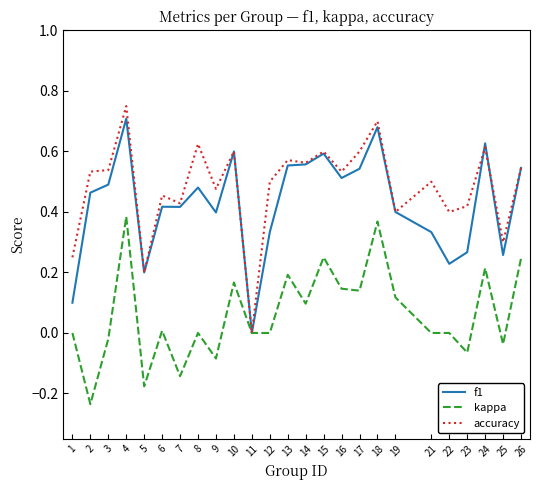

The value of kappa at 25 is -0.0. True or false?

True